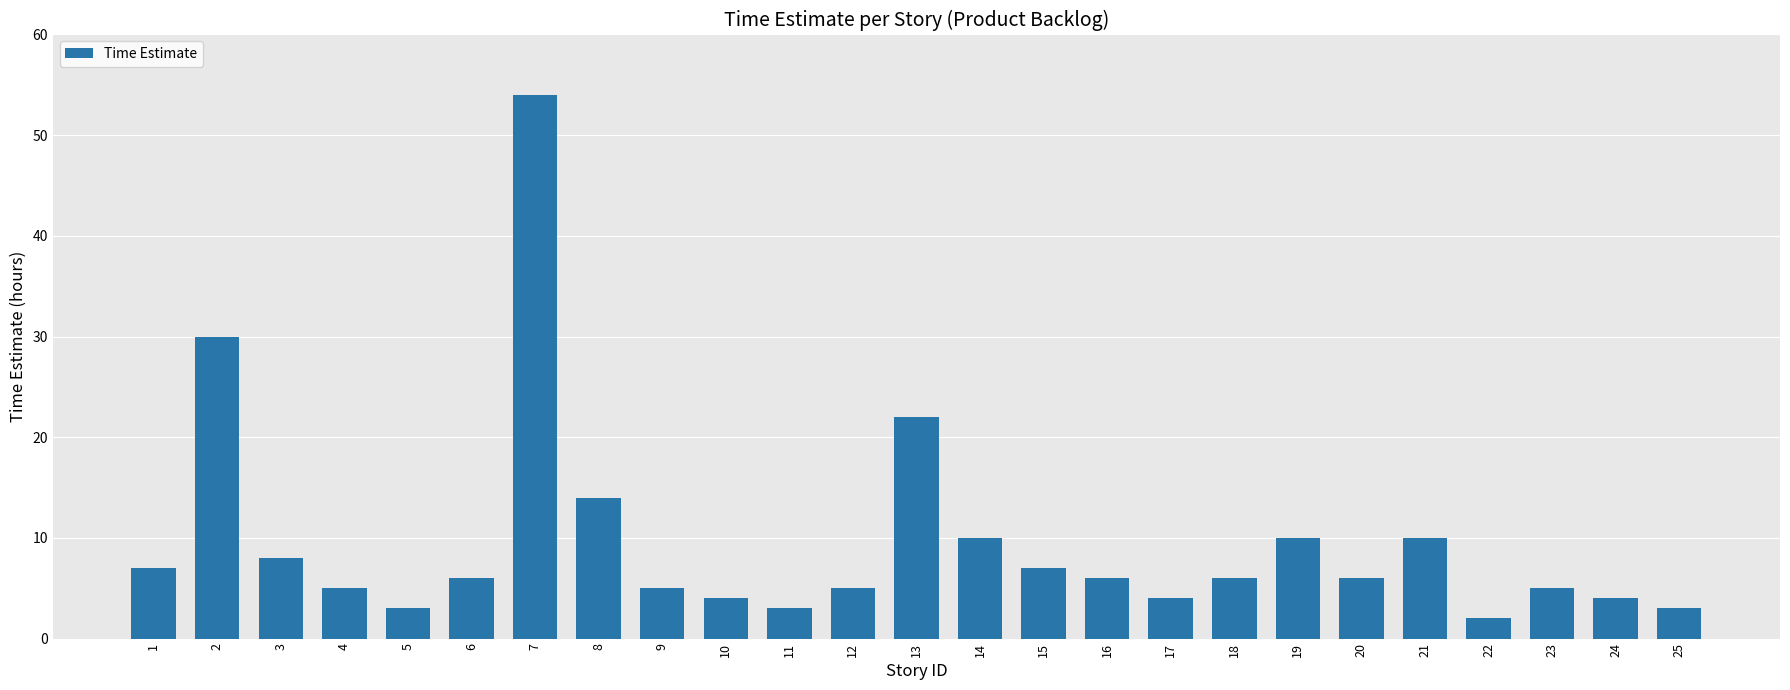

Reading right to left, transcribe all the data shown in this chart.

3	4	5	2	10	6	10	6	4	6	7	10	22	5	3	4	5	14	54	6	3	5	8	30	7